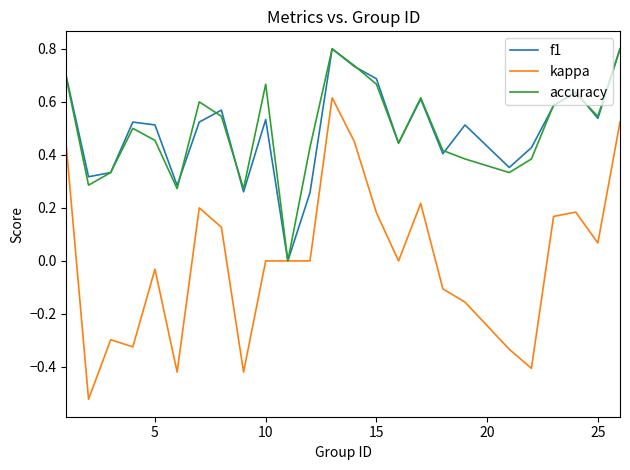

What is the greatest value displayed?

0.8